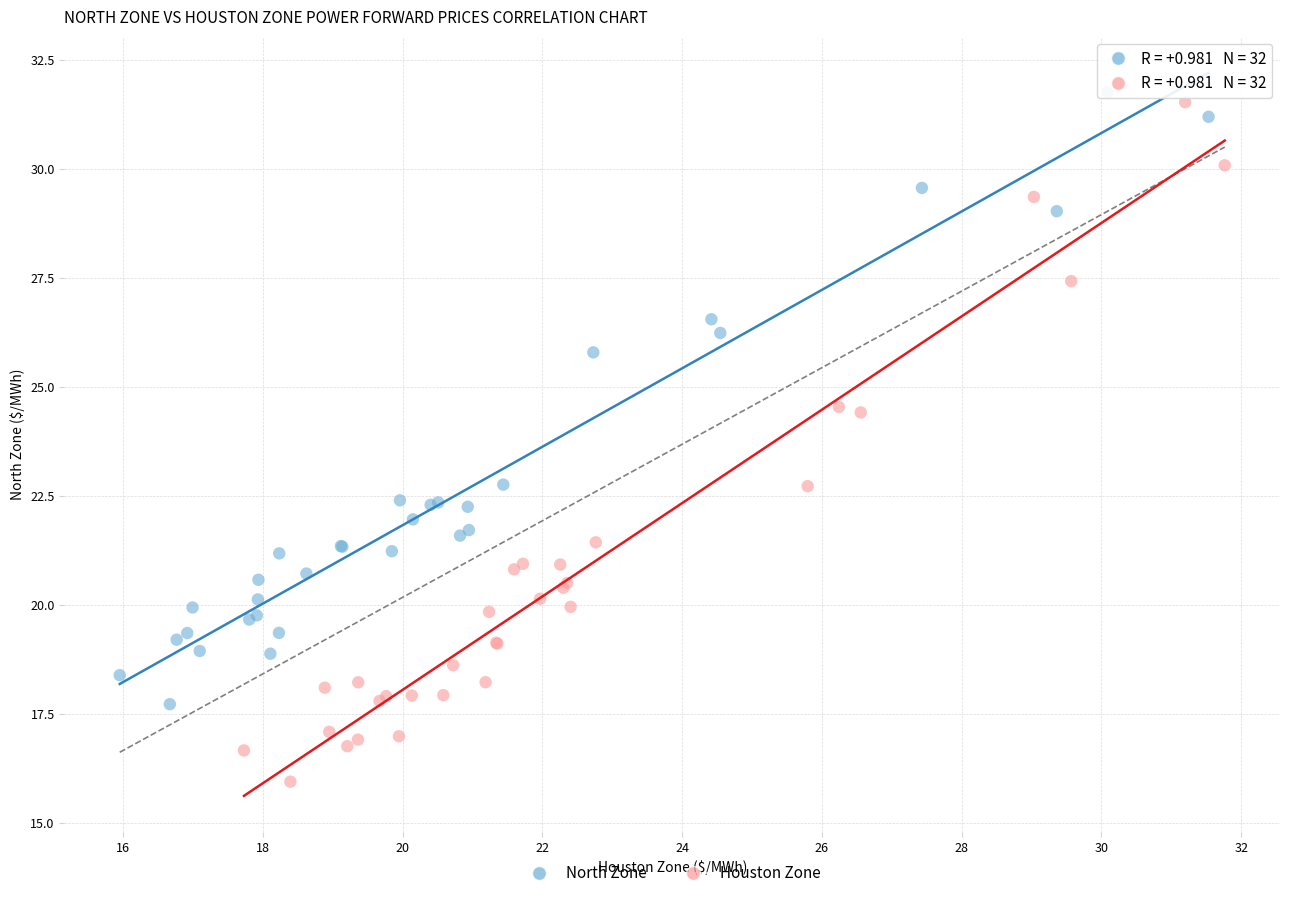

Which series has the widest spread of Y values?

Houston Zone